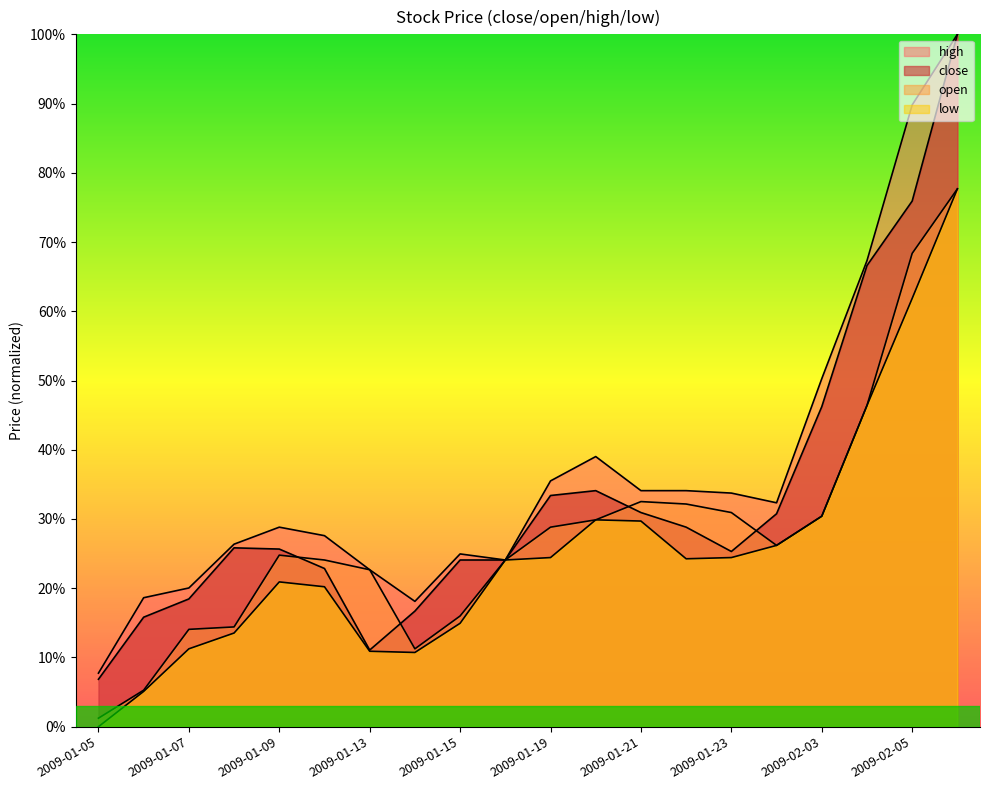

What is the difference between the high values at 2009-01-20 and 2009-01-12?

1.1